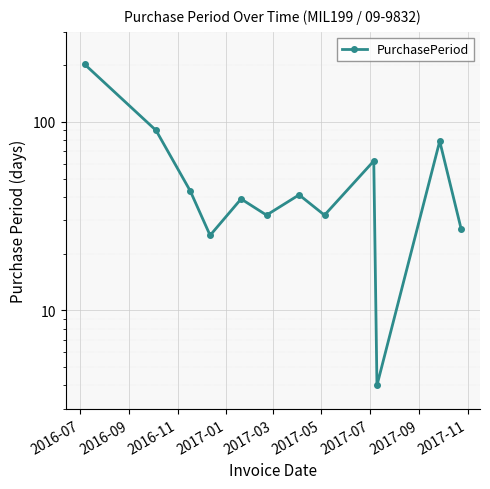

How many distinct data groups are displayed?

1